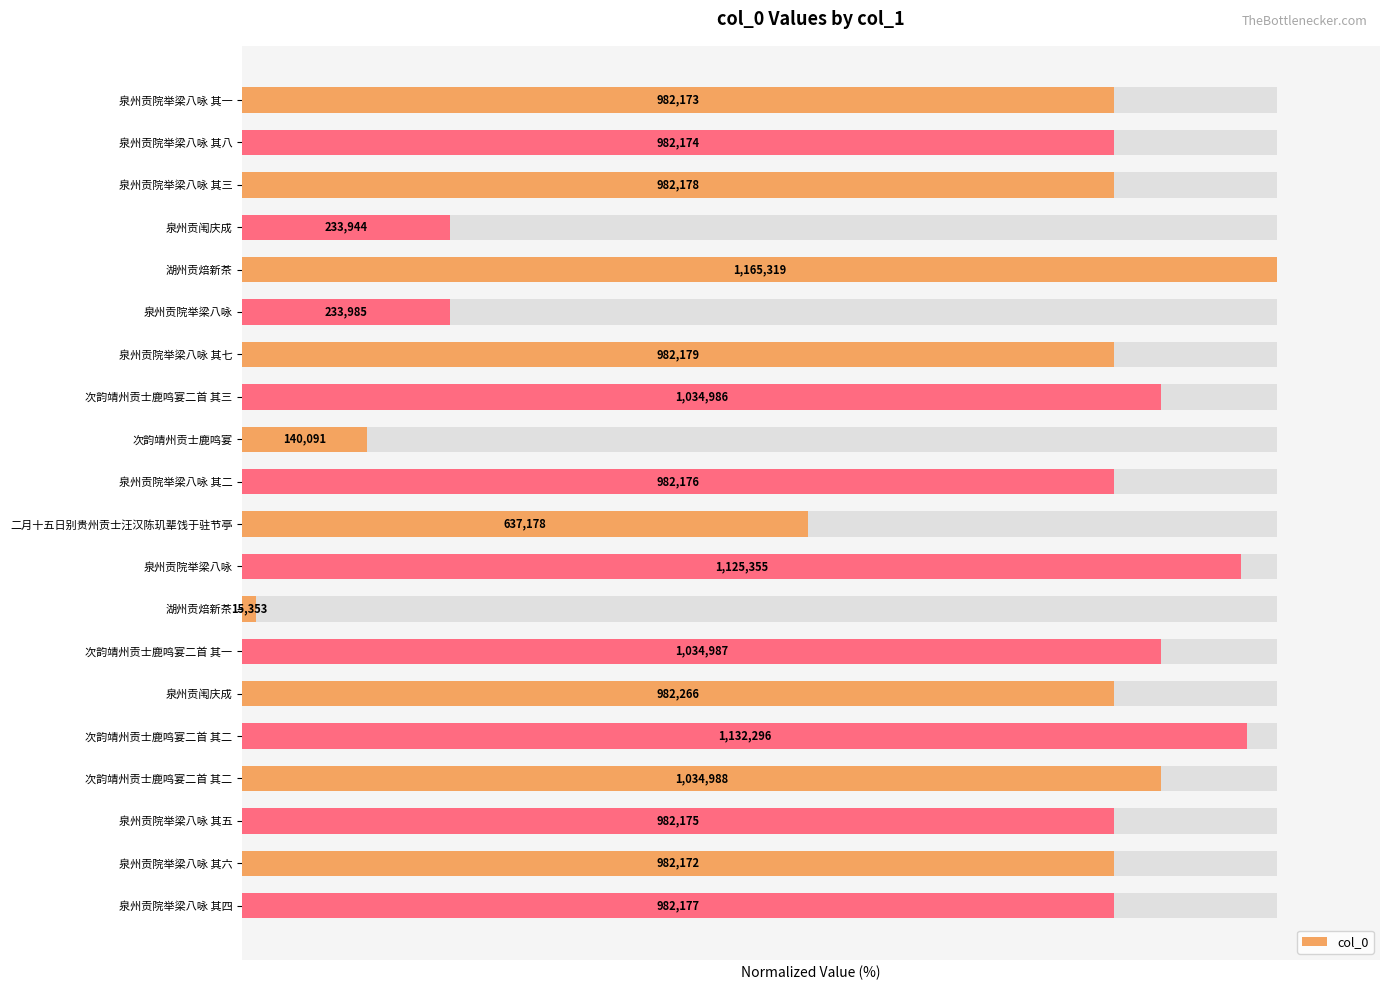

What is the difference between the maximum and minimum values?

98.7